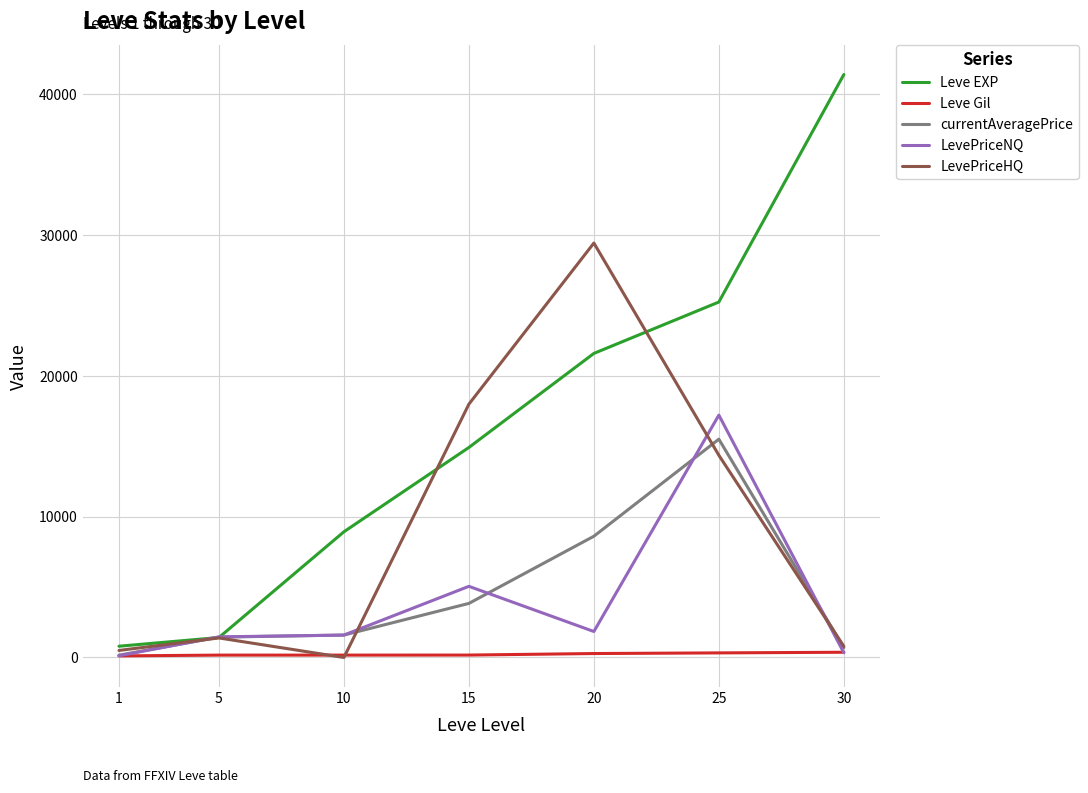

Does the chart have visible grid lines?

Yes